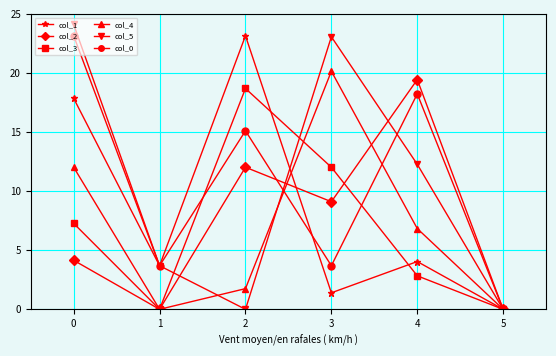

Does the chart have visible grid lines?

Yes